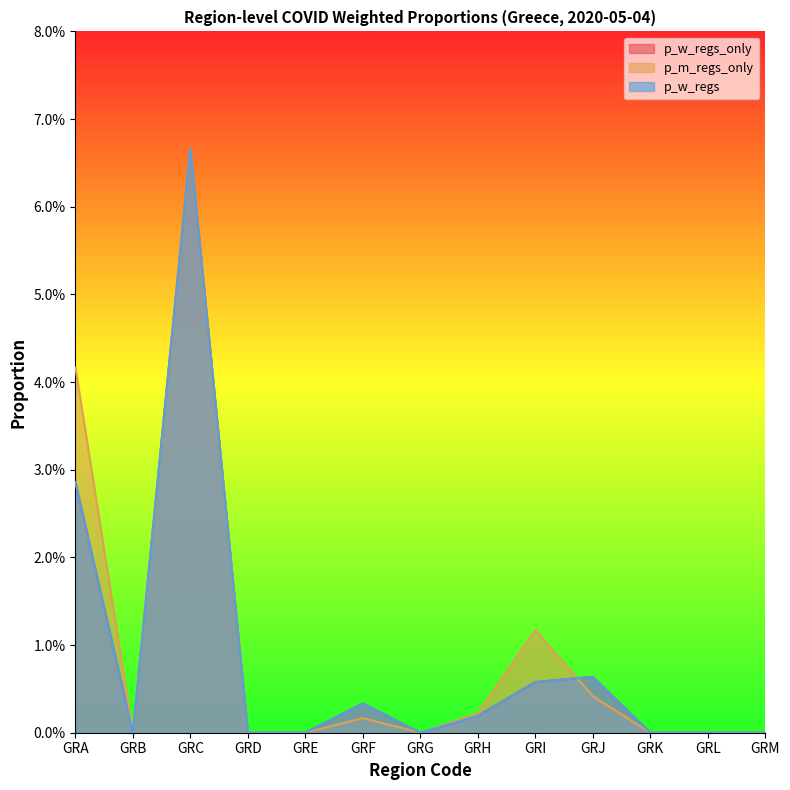

Which series ends up on top after the final intersection of p_m_regs_only and p_w_regs?

p_w_regs